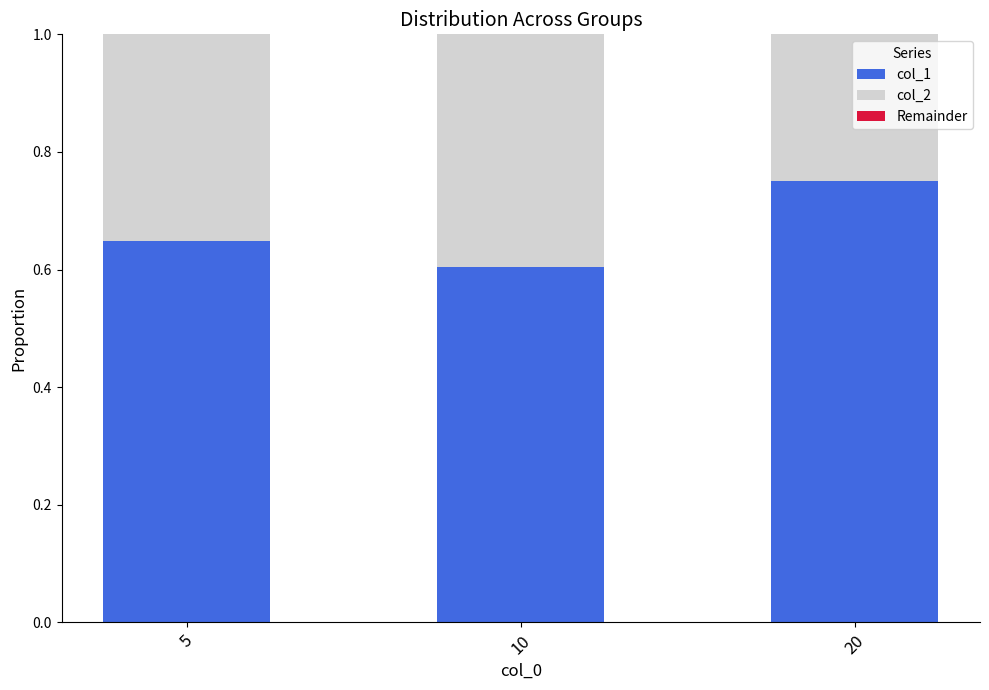

Are the bars horizontal?

No